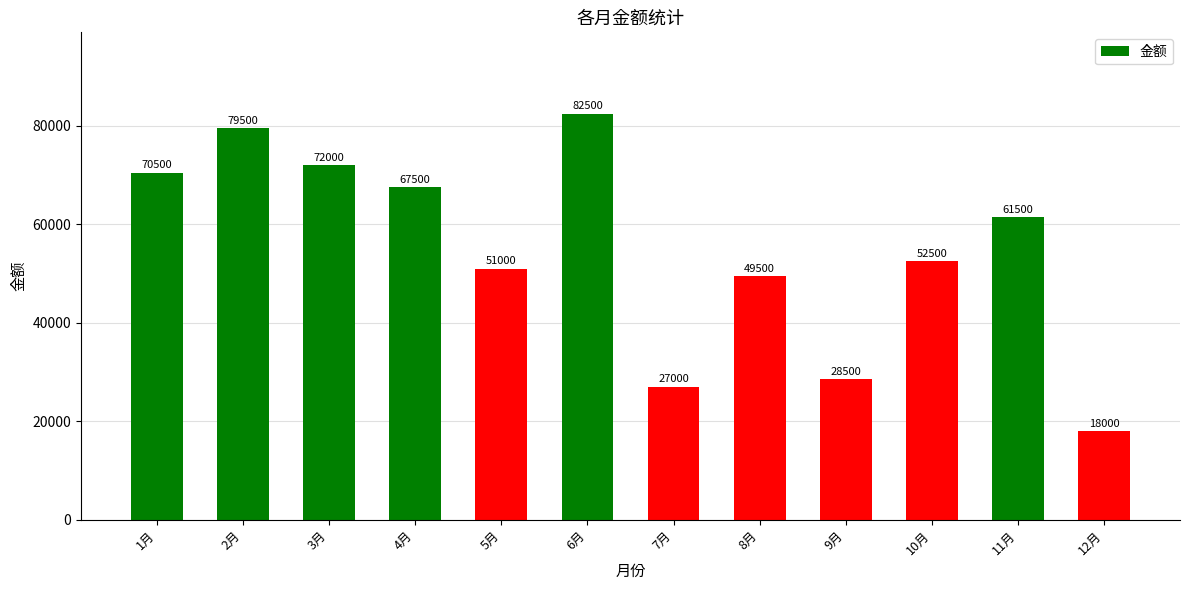

What is the change in value from 1月 to 8月?

-21000